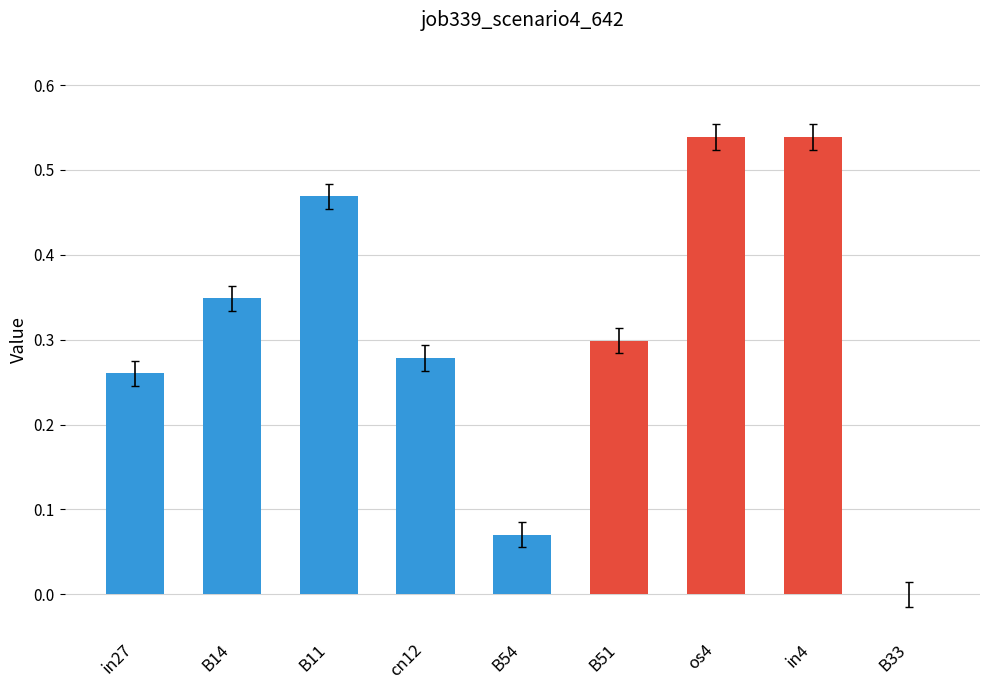

Does the chart contain stacked bars?

No